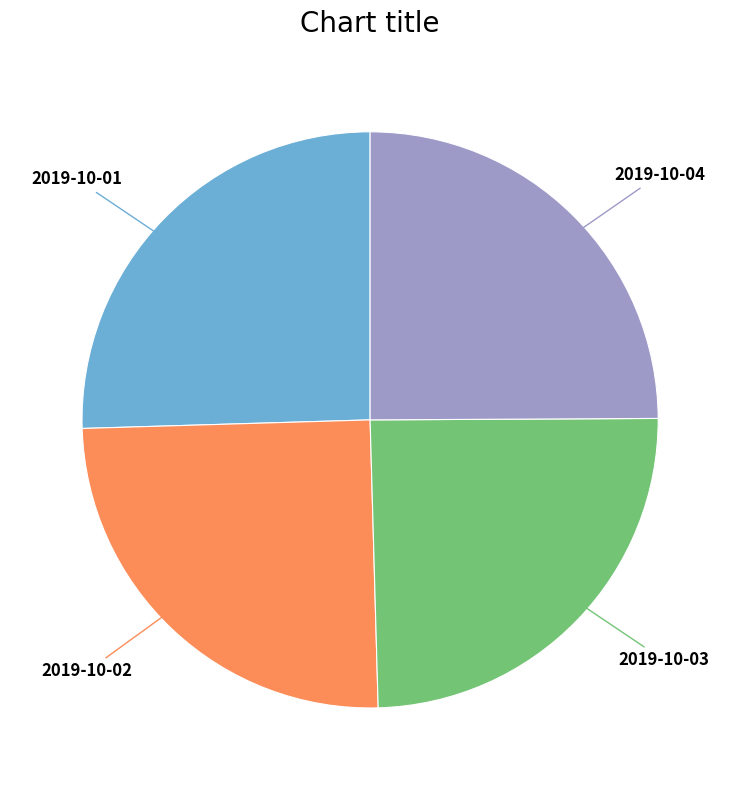

Which slice is the largest?

2019-10-01